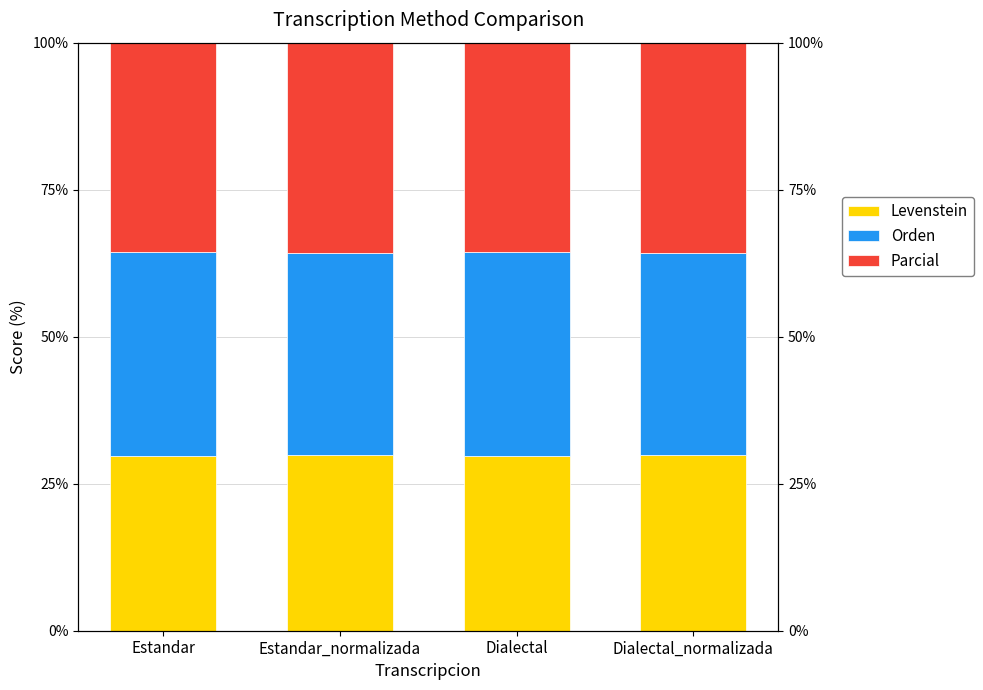

Reading left to right, list all the values displayed in this chart.

Levenstein: 29.7	29.9	29.7	29.9
Orden: 34.8	34.4	34.8	34.4
Parcial: 35.5	35.7	35.5	35.7